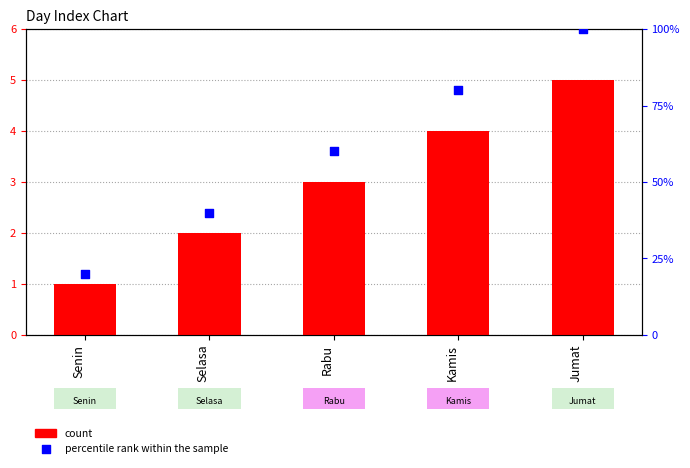

What is the total value across all series at Senin?

21